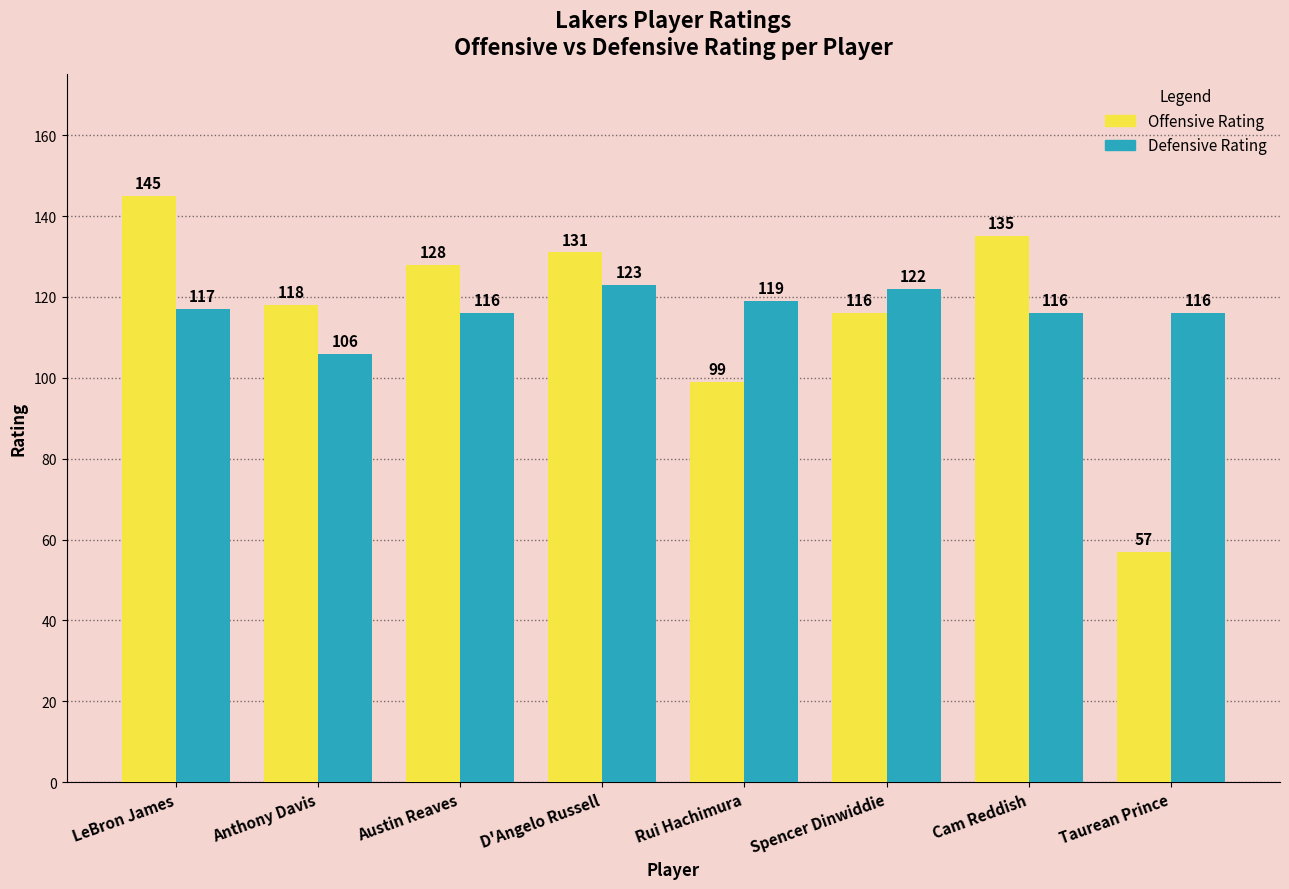

What is the value of the Offensive Rating bar at the 1st from the left?

145